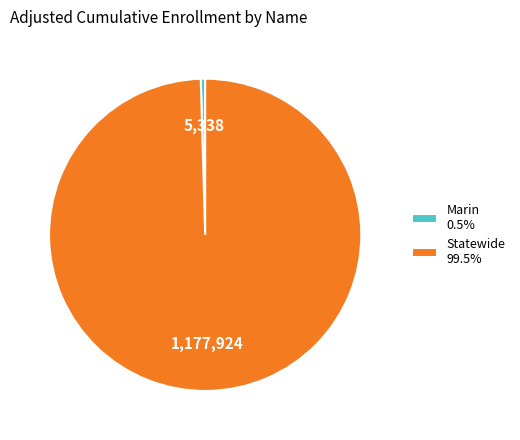

Do Marin and Statewide together represent more than half of the pie?

Yes